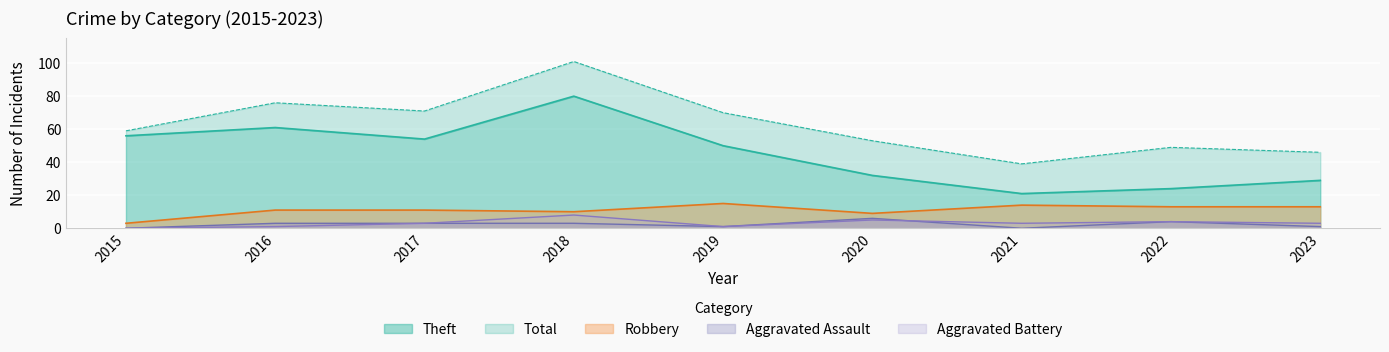

What are all the series names shown in the legend?

Robbery, Theft, Aggravated Assault, Aggravated Battery, Total